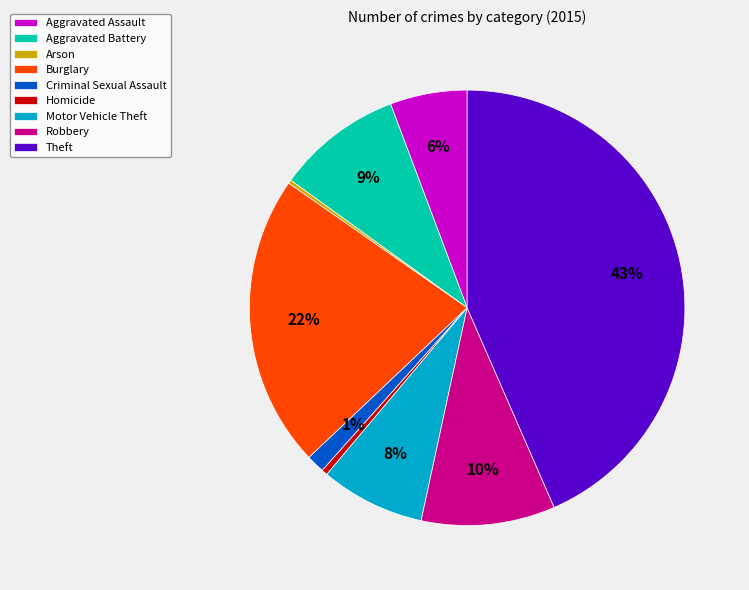

Combined, do Motor Vehicle Theft and Homicide account for over 50%?

No